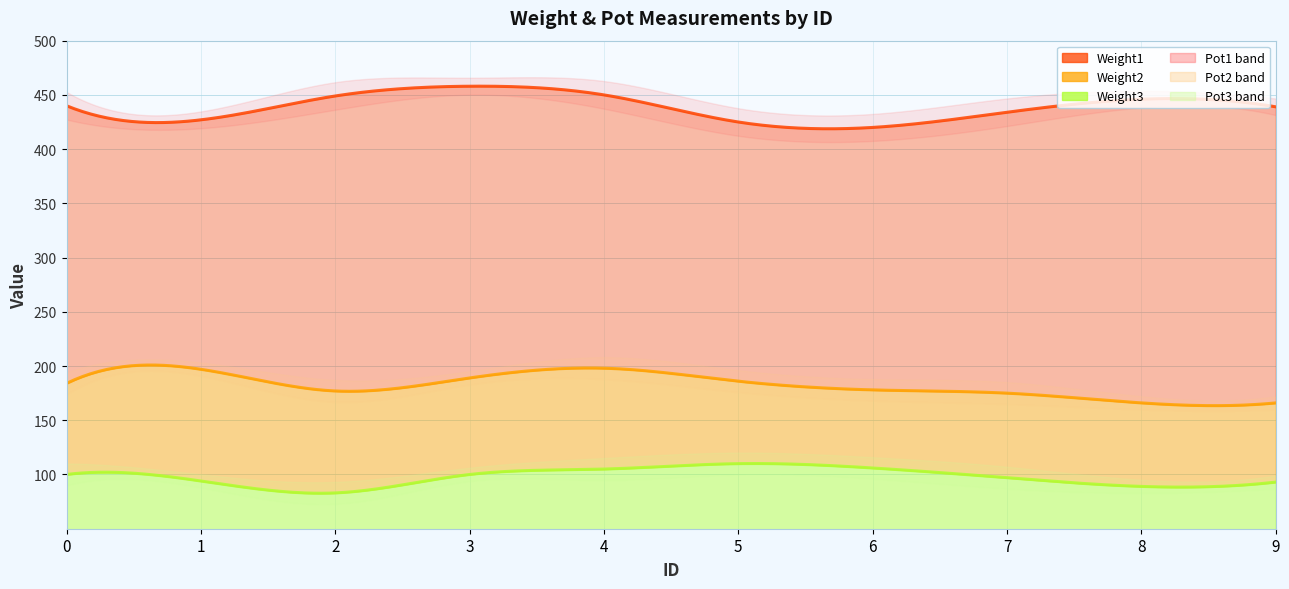

Where is Weight1 nearest to the value 439?

9